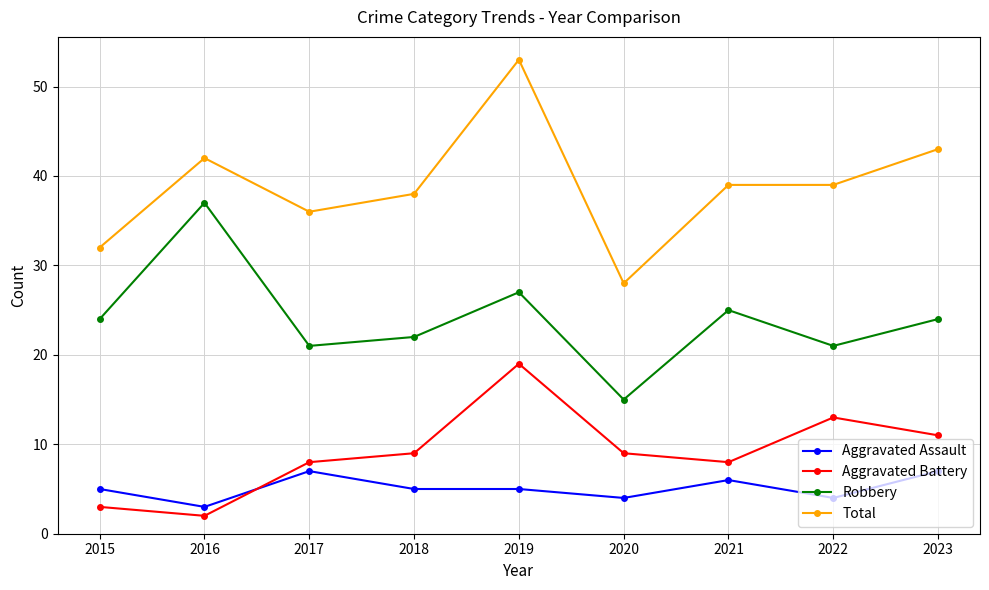

What is the approximate value of Total at 2018?

38